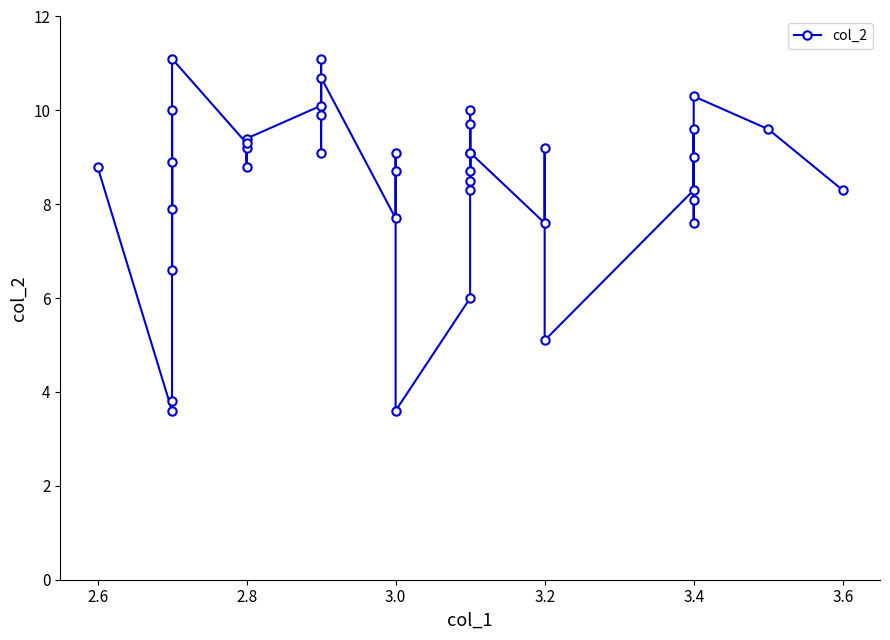

What is the greatest value displayed?

11.1